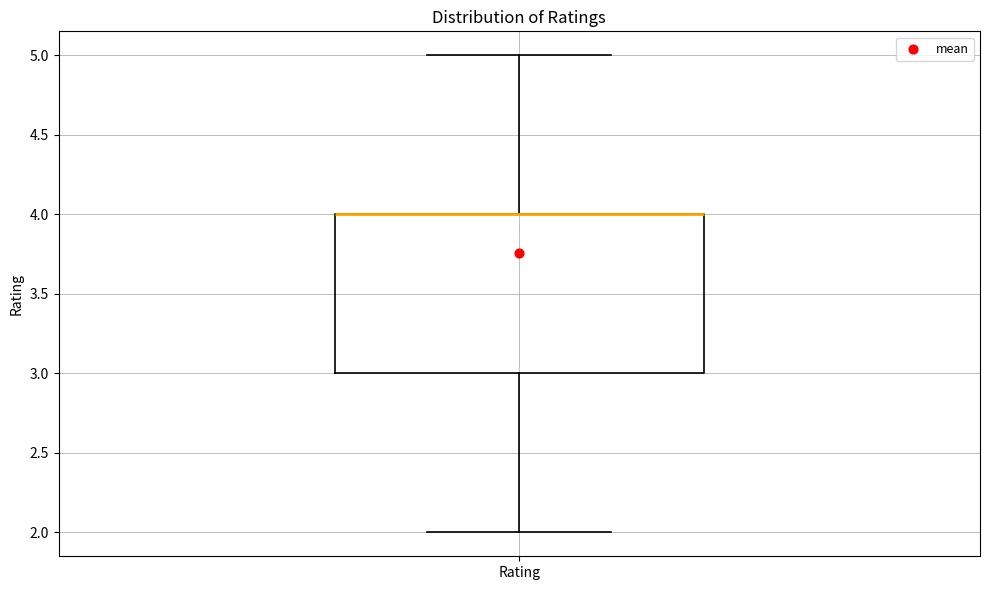

Where is the lower edge of the box for Rating on the y-axis? The values are not printed on the chart, so give them approximately, as read against the axis.

3